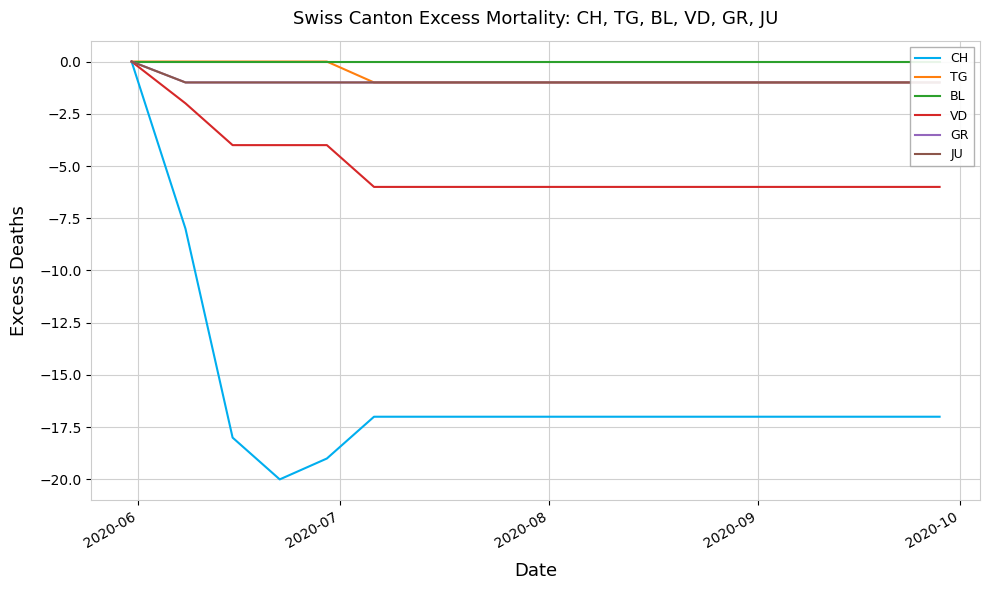

What is the lowest value of the CH series?

-20